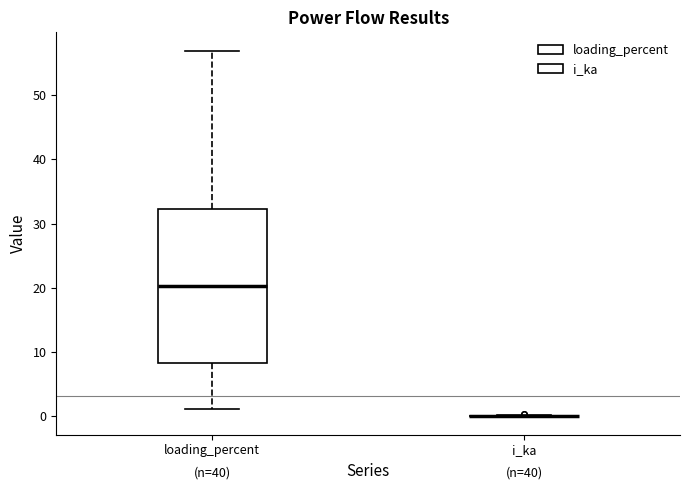

Comparing the boxes themselves (not the whiskers), which one is the tallest?

loading_percent